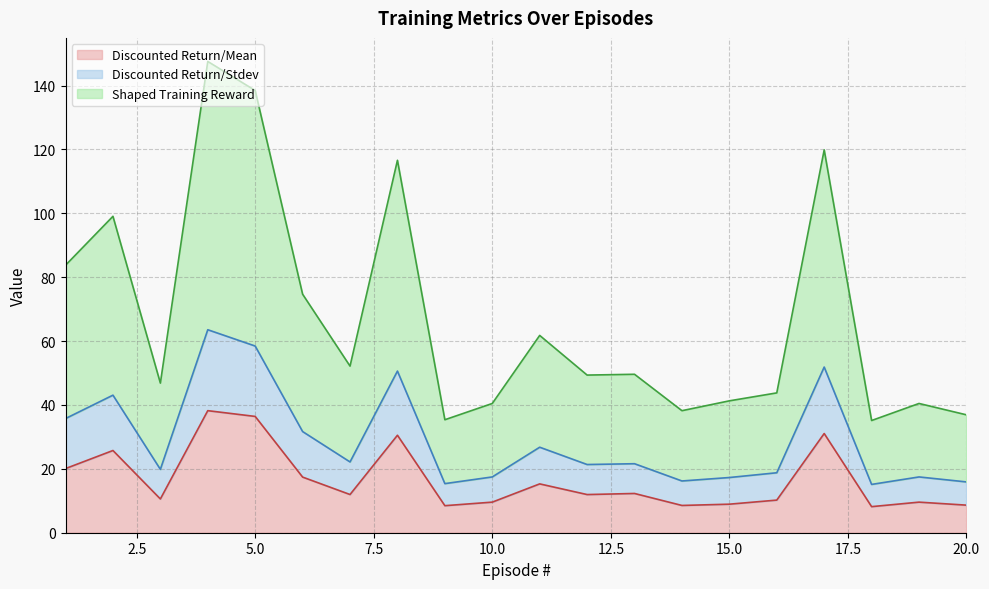

What is the value of the Discounted Return/Stdev point at the 19th from the left?

17.5